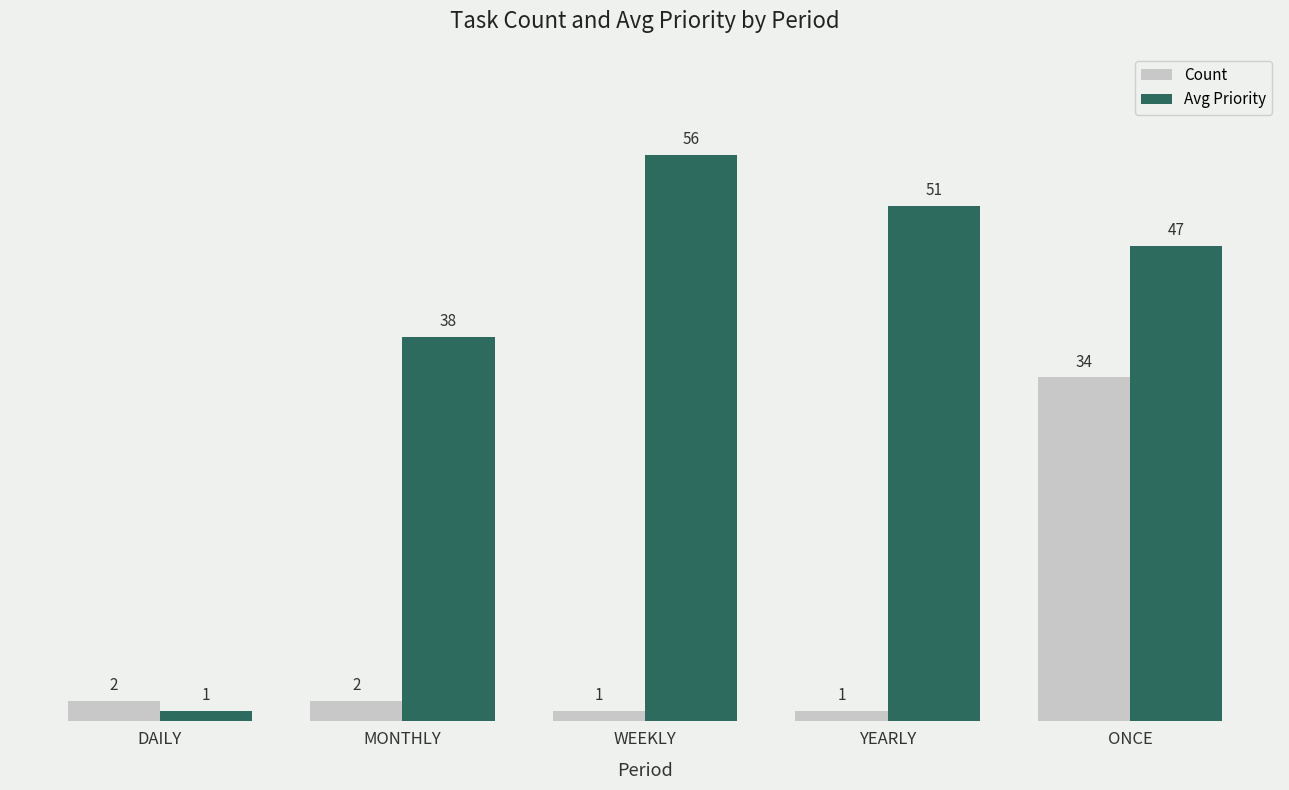

Does the chart contain any negative values?

No